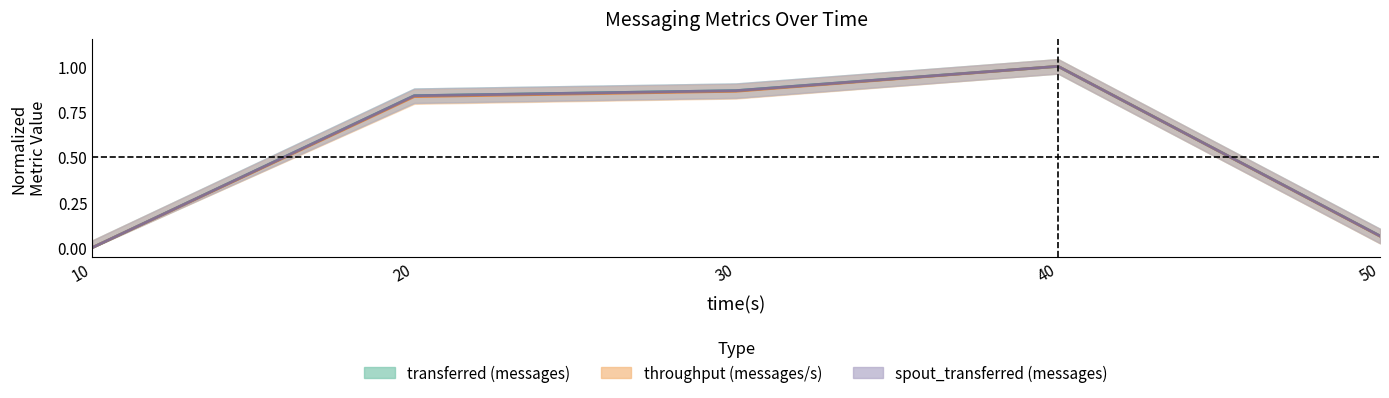

At which label does throughput (messages/s) reach its minimum?

10